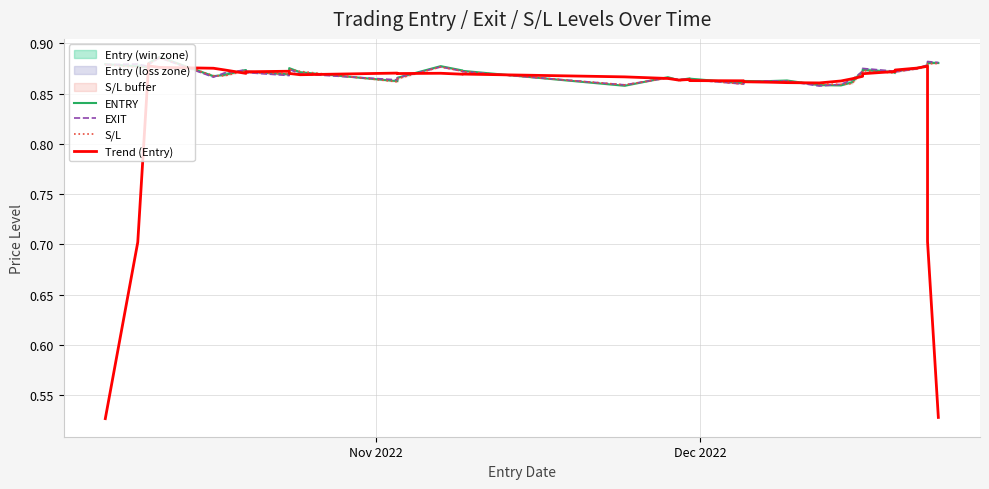

Count the number of data series in this chart.

4